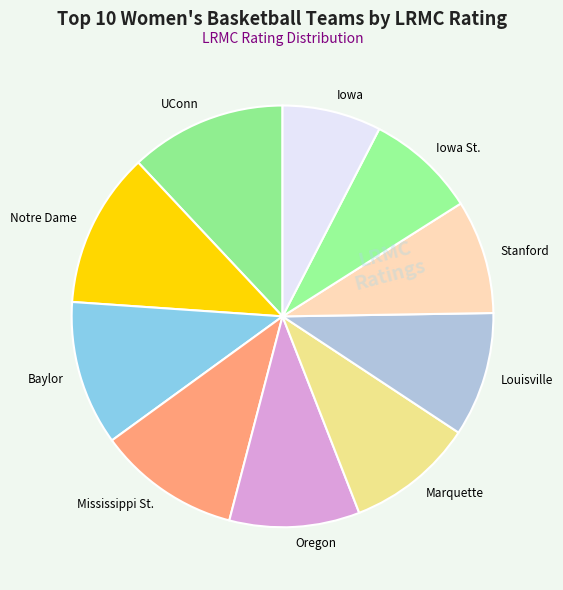

Does any single category account for the majority?

No